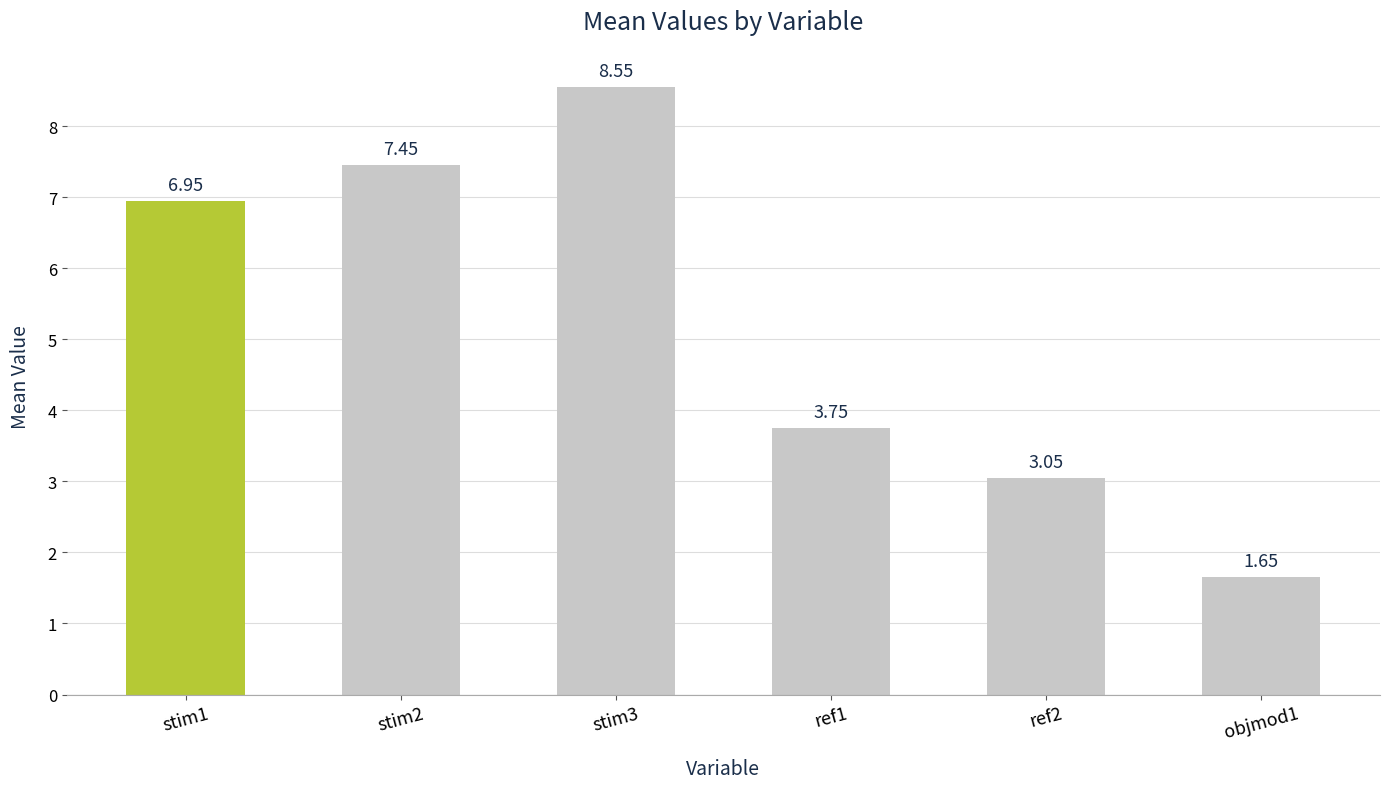

What position from the left is stim2?

2